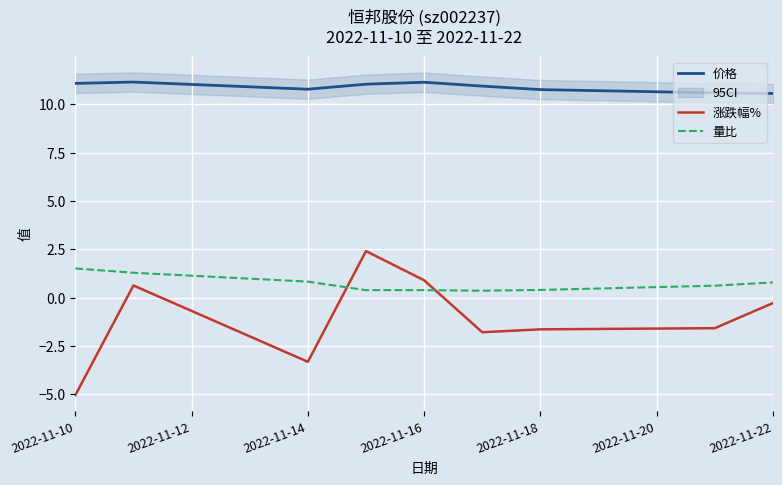

What is the lowest value of the 涨跌幅% series?

-5.0